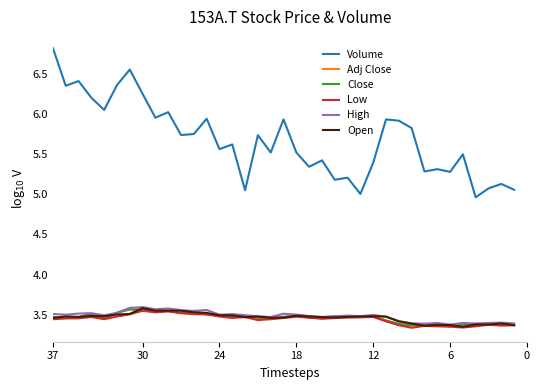

What is the maximum value for Volume?

6.8